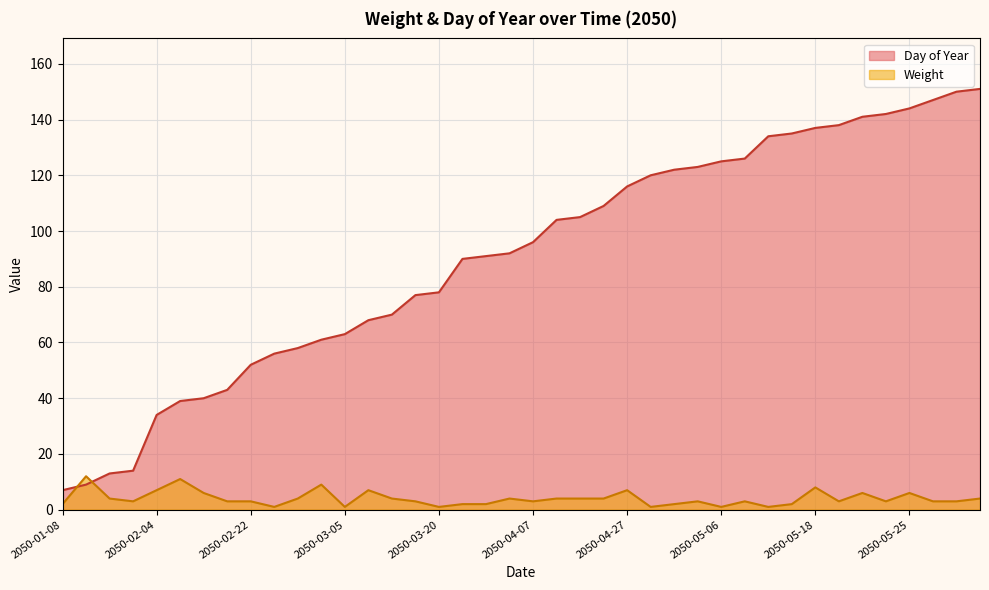

What is the difference between the maximum and minimum values in the Weight series?

11